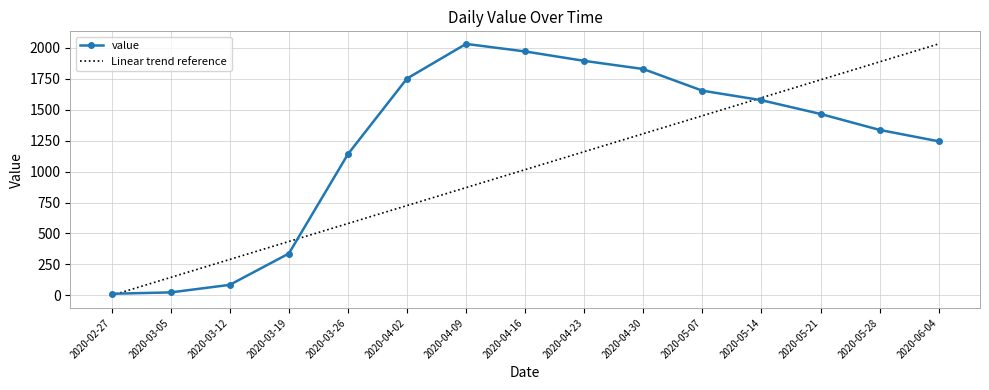

Reading left to right, list all the values displayed in this chart.

value: 2020-02-27=13.0	2020-03-05=24.0	2020-03-12=85.0	2020-03-19=338.0	2020-03-26=1141.0	2020-04-02=1752.0	2020-04-09=2032.0	2020-04-16=1971.0	2020-04-23=1895.0	2020-04-30=1829.0	2020-05-07=1654.0	2020-05-14=1577.0	2020-05-21=1466.0	2020-05-28=1337.0	2020-06-04=1245.0
Linear trend reference: 2020-02-27=0.0	2020-03-05=145.1	2020-03-12=290.3	2020-03-19=435.4	2020-03-26=580.6	2020-04-02=725.7	2020-04-09=870.9	2020-04-16=1016.0	2020-04-23=1161.1	2020-04-30=1306.3	2020-05-07=1451.4	2020-05-14=1596.6	2020-05-21=1741.7	2020-05-28=1886.9	2020-06-04=2032.0